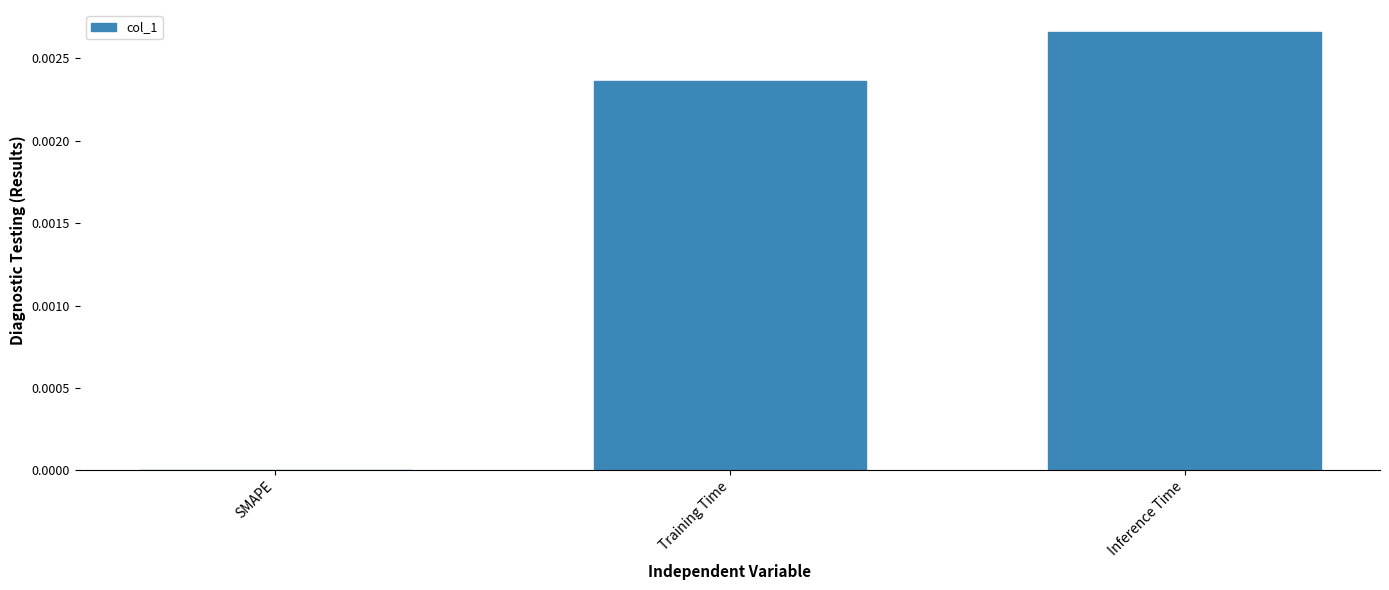

Which label corresponds to the largest value in the chart?

Inference Time